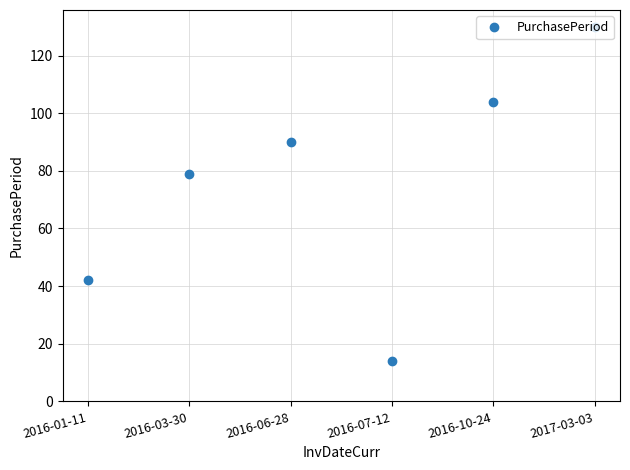

Reading right to left, what are all the values shown in this chart?

130	104	14	90	79	42